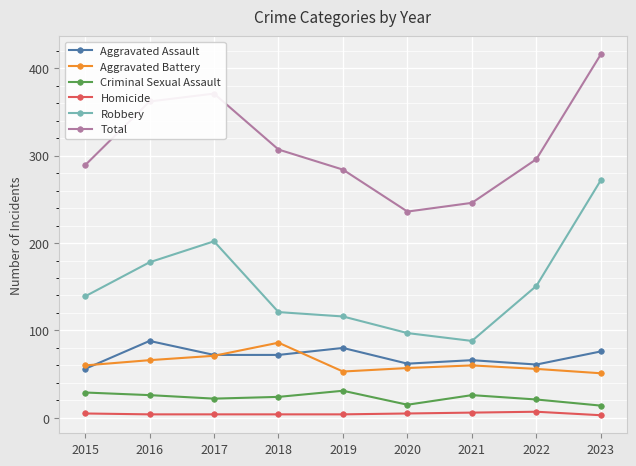

True or false: Criminal Sexual Assault and Robbery intersect in this chart.

False